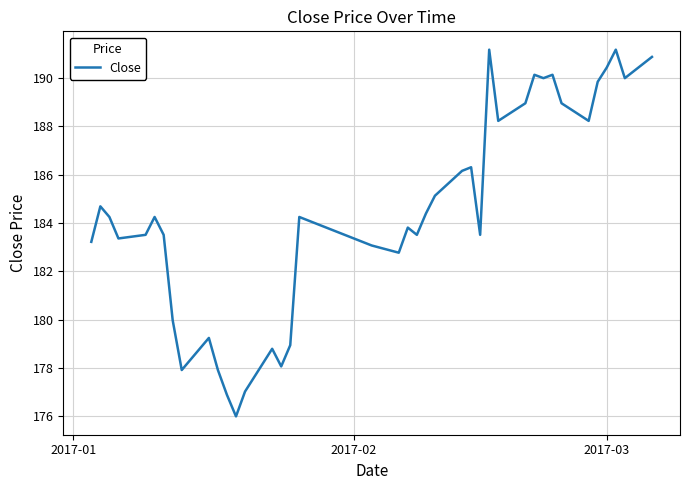

What is the minimum value shown in the chart?

176.0